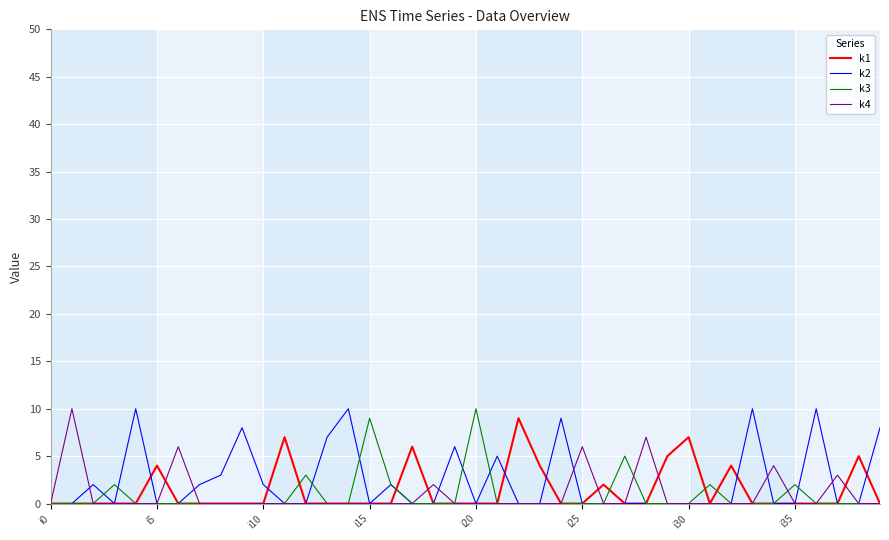

The k3 series shows 0 at i0. True or false?

True